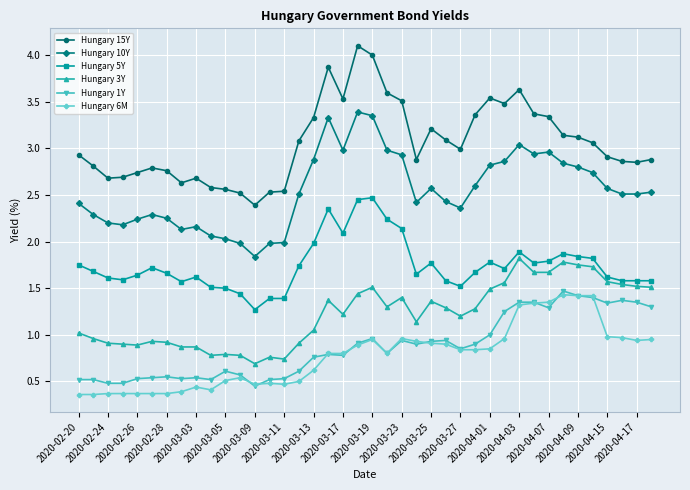

Which series has the widest spread of values?

Hungary 15Y